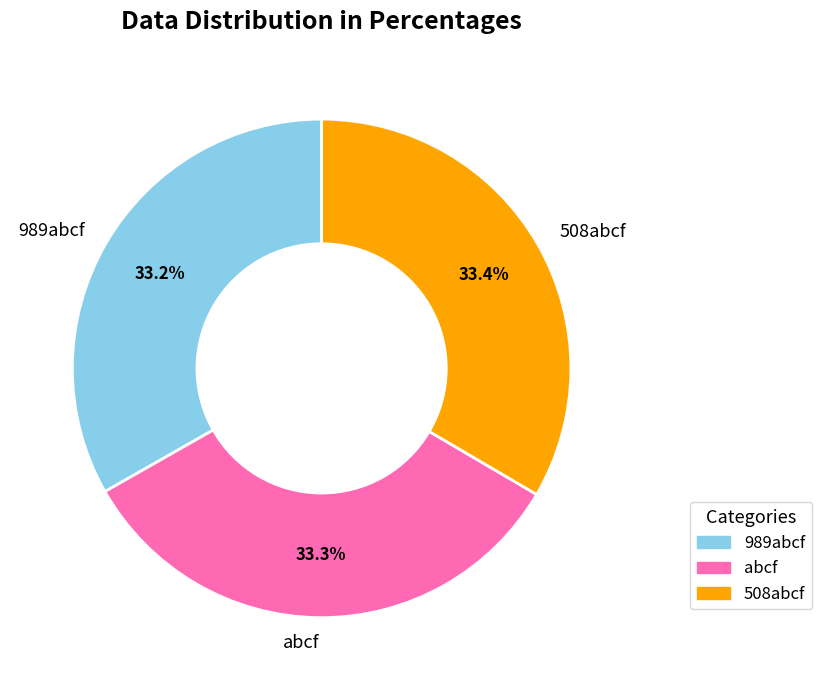

Does any single category account for the majority?

No